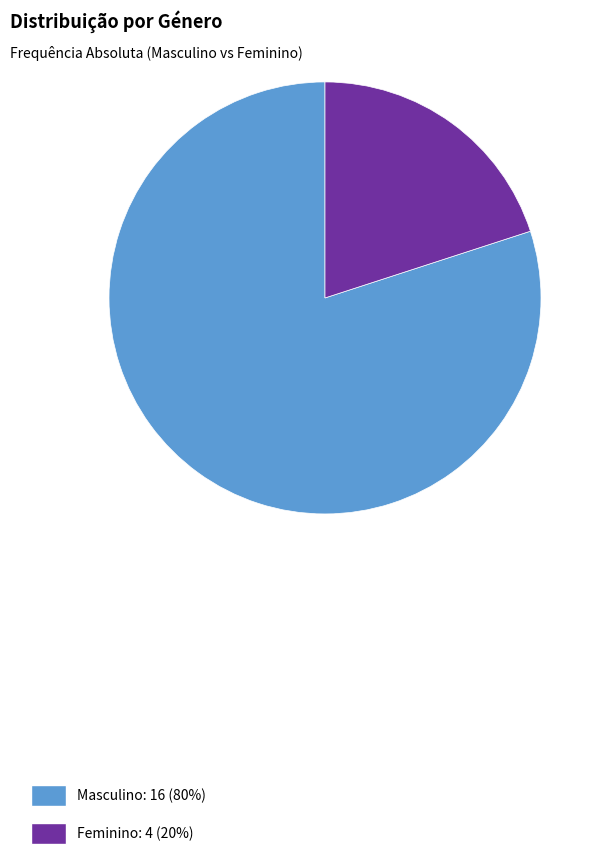

Rank the categories by value from highest to lowest.

Masculino, Feminino